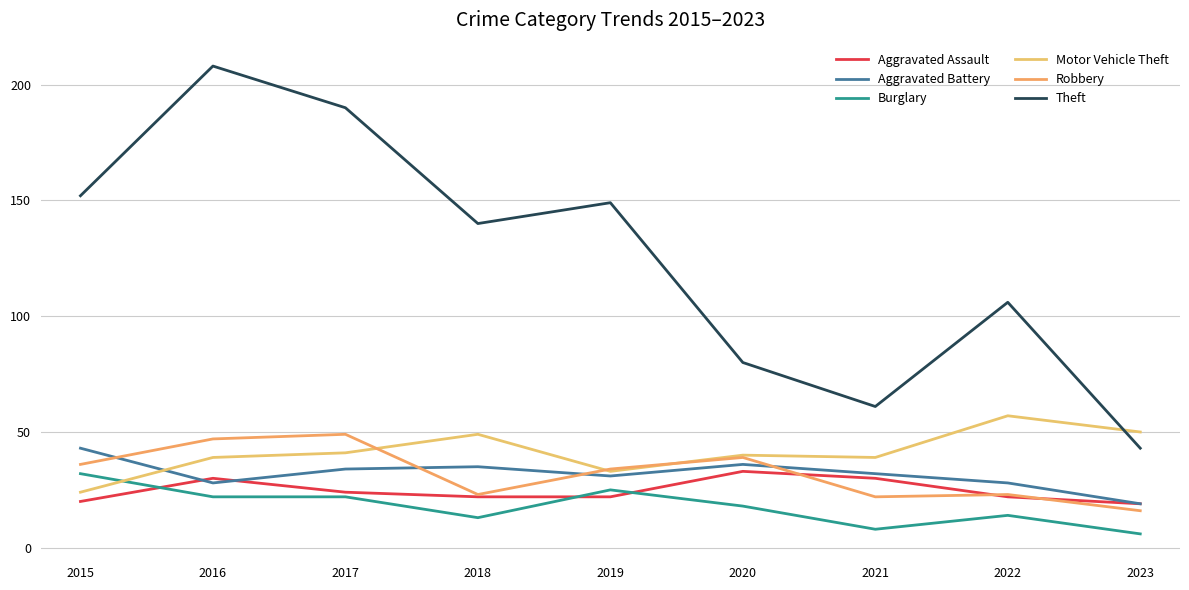

Which series has the widest spread of values?

Theft